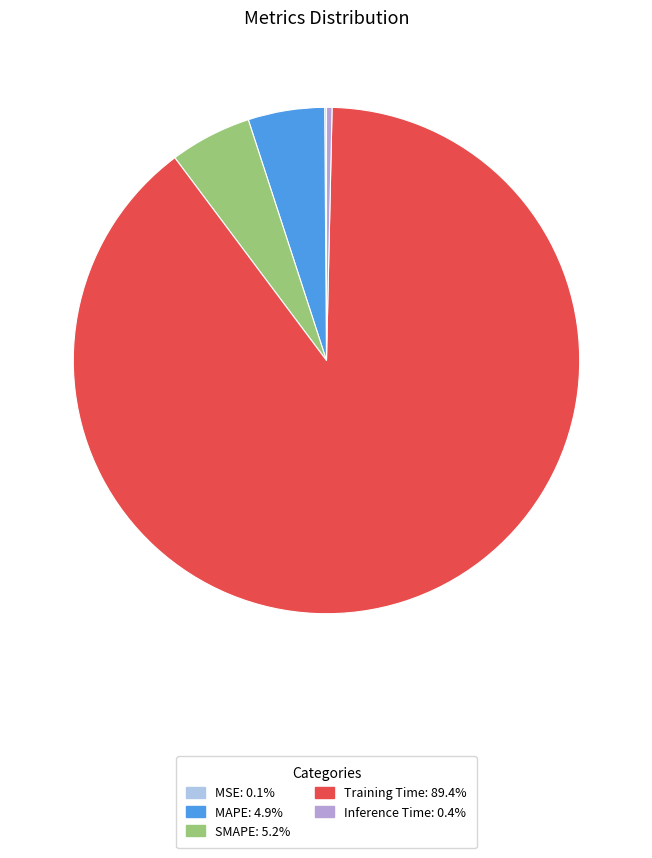

True or false: Training Time accounts for 81% of the total.

False